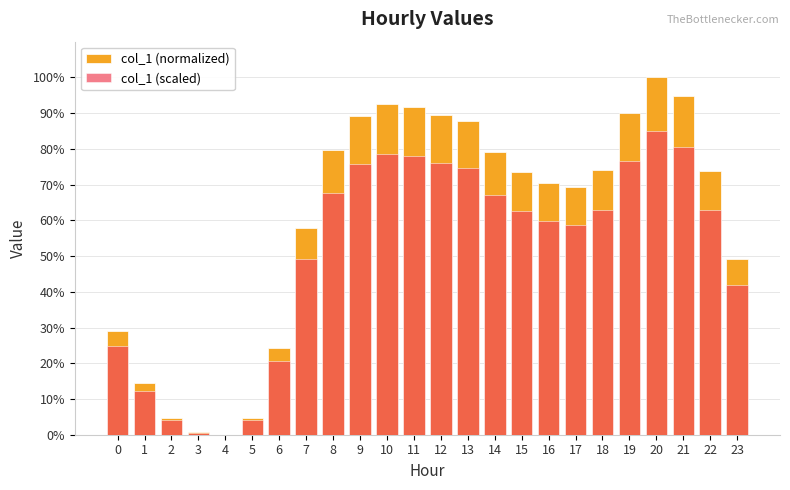

How many bars are there in each group?

2